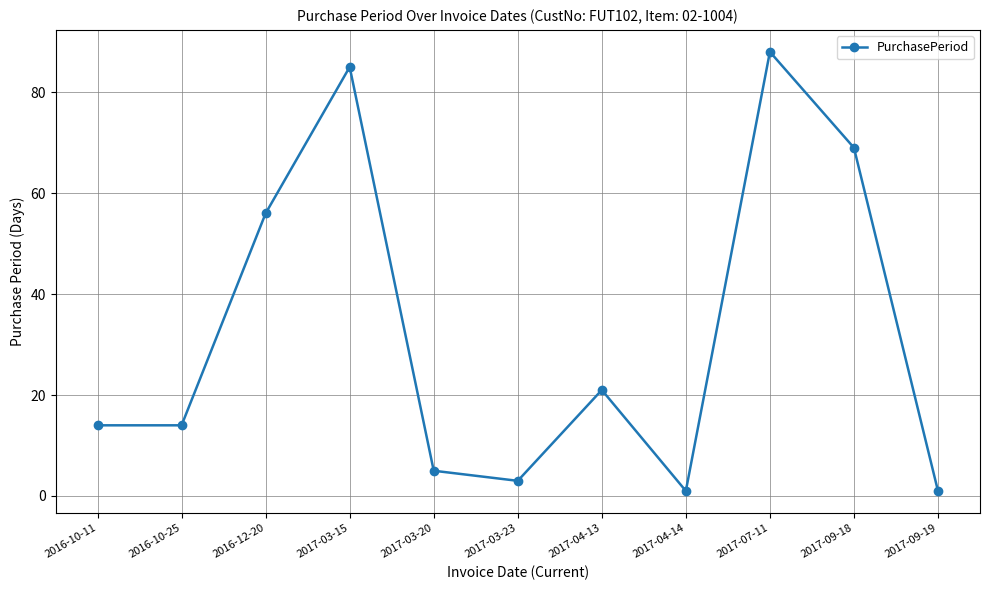

Reading left to right, extract all data points from this chart.

2016-10-11=14	2016-10-25=14	2016-12-20=56	2017-03-15=85	2017-03-20=5	2017-03-23=3	2017-04-13=21	2017-04-14=1	2017-07-11=88	2017-09-18=69	2017-09-19=1